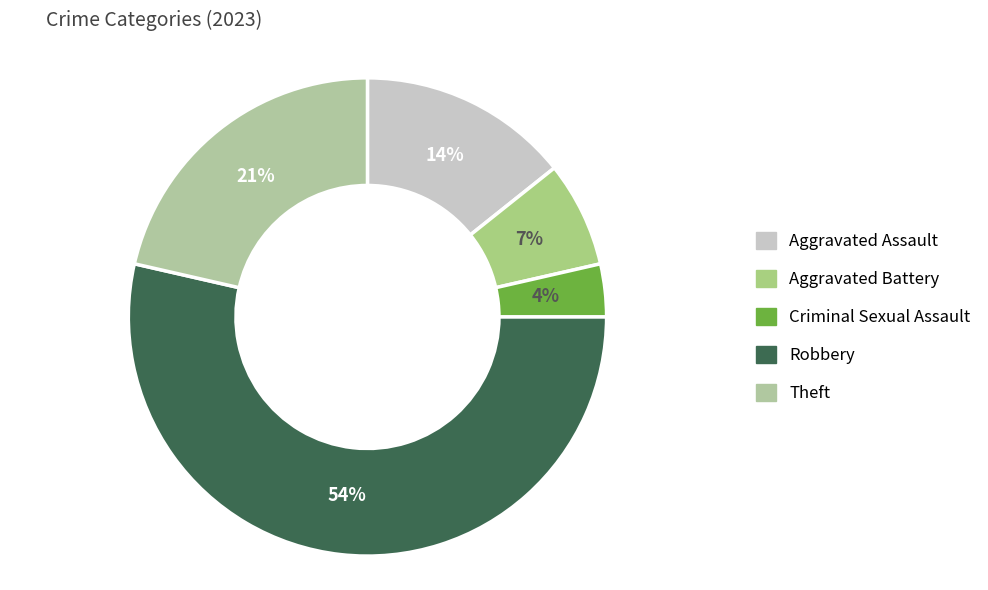

To the nearest percent, what percentage of the pie is Aggravated Assault?

14%